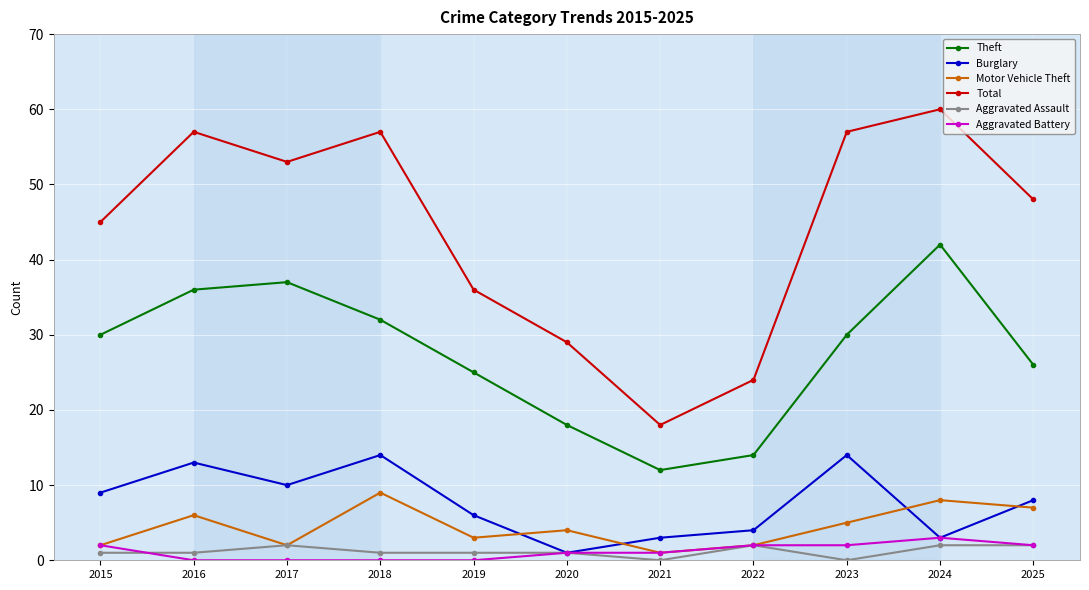

What is the average value of the Burglary series?

8